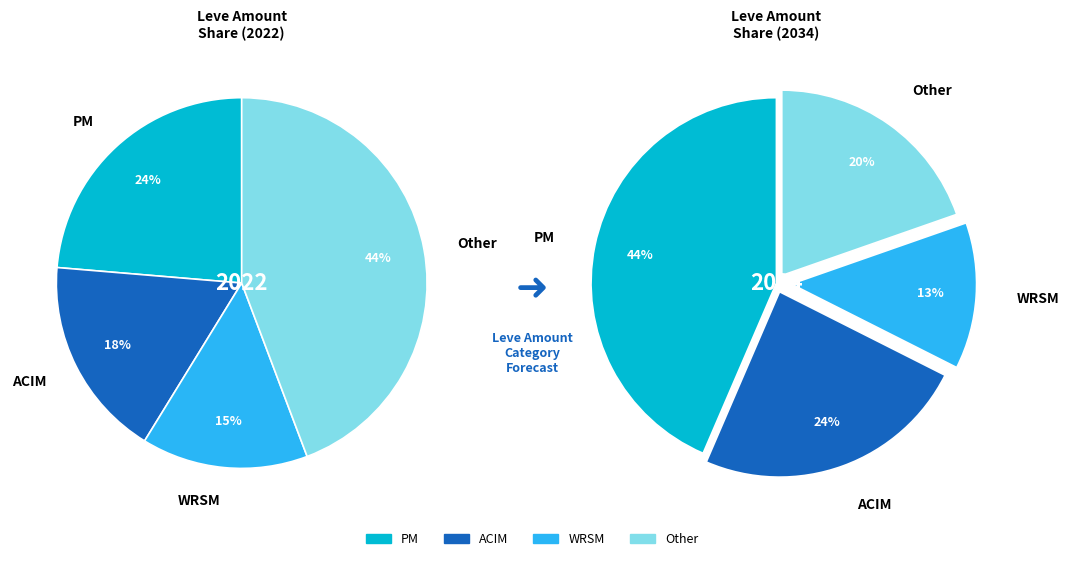

Does any single category account for the majority?

No